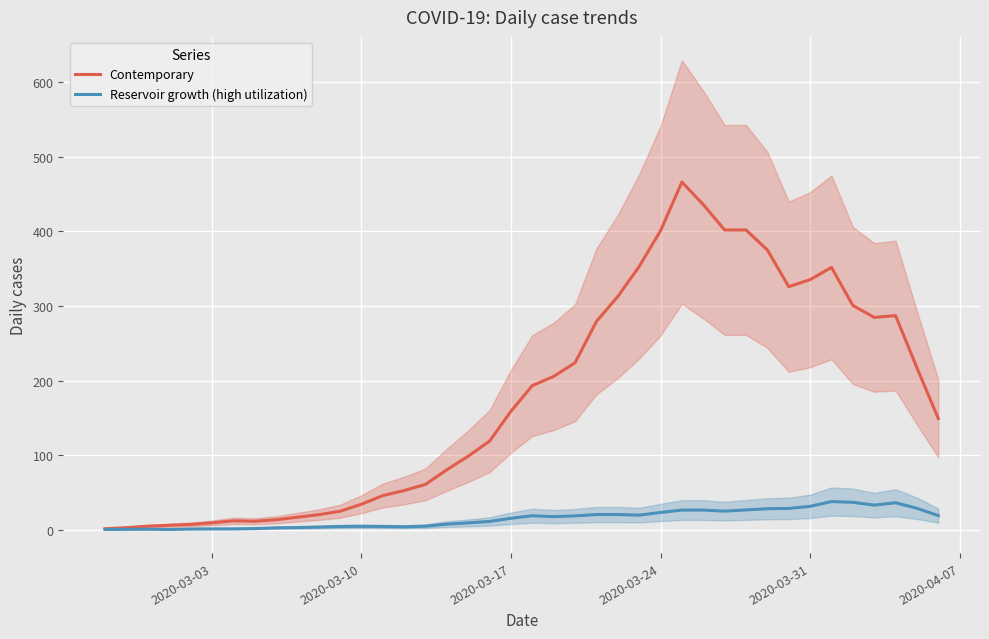

Reading left to right, what are all the values shown in this chart?

Contemporary: 1.4	2.8	4.8	6.0	7.2	9.2	12.0	11.4	13.4	16.8	20.2	24.8	34.2	45.8	52.6	60.8	80.4	98.6	118.8	158.8	193.2	205.6	223.8	279.2	312.6	352.8	400.8	466.0	435.8	401.8	401.8	375.0	325.8	335.2	351.6	300.6	284.6	287.0	217.0	149.0
Reservoir growth (high utilization): 0.4	0.6	0.8	0.4	1.0	1.2	1.2	1.6	2.6	3.0	3.6	4.4	4.6	4.4	4.0	4.8	7.6	9.2	11.2	15.4	18.8	17.6	18.6	20.4	20.4	19.6	23.2	26.4	26.4	25.0	26.6	28.2	28.6	31.4	37.8	36.8	33.0	36.2	28.8	19.0